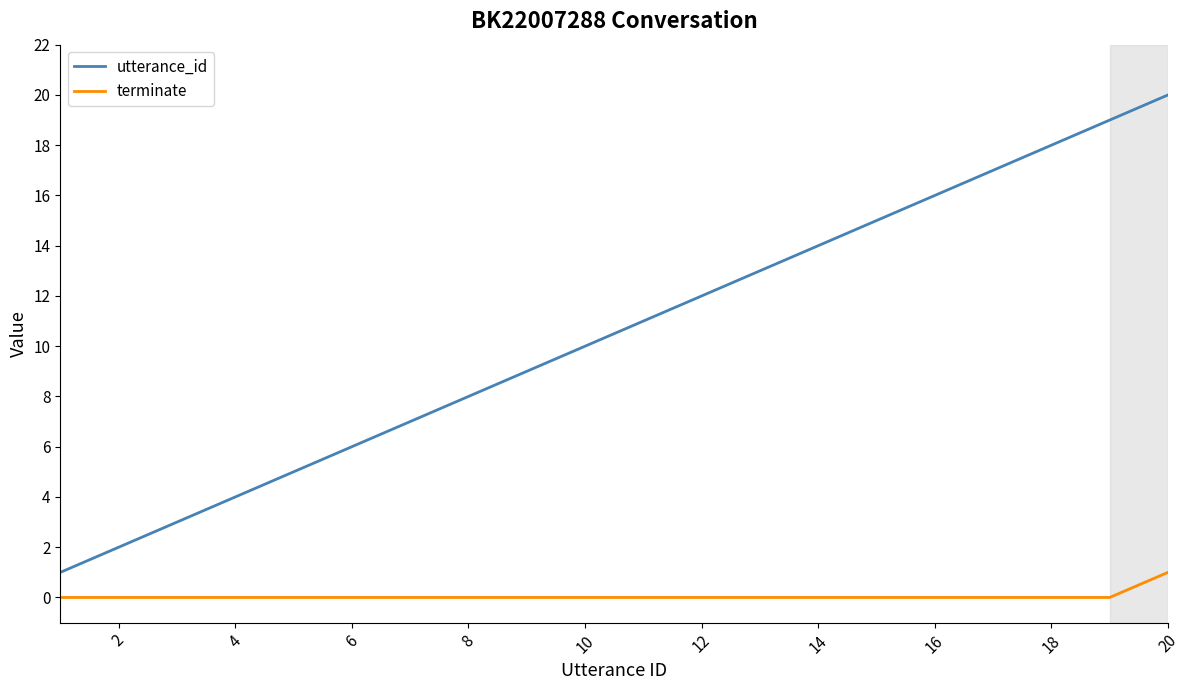

List the series in order of their peak value, lowest first.

terminate, utterance_id